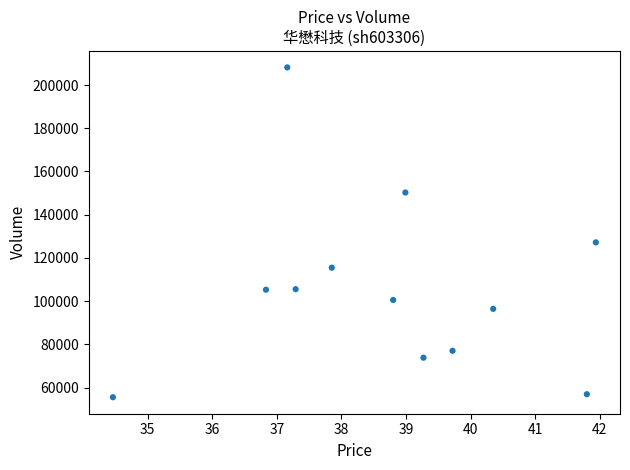

What Y value in the scatter plot is closest to 131837?

127192